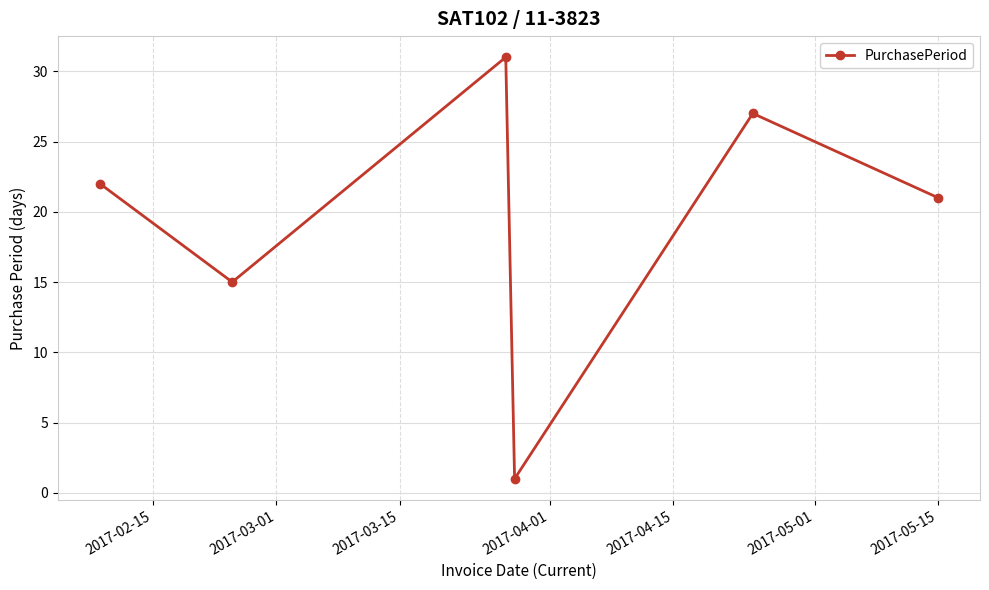

What is the difference between the maximum and minimum values?

30